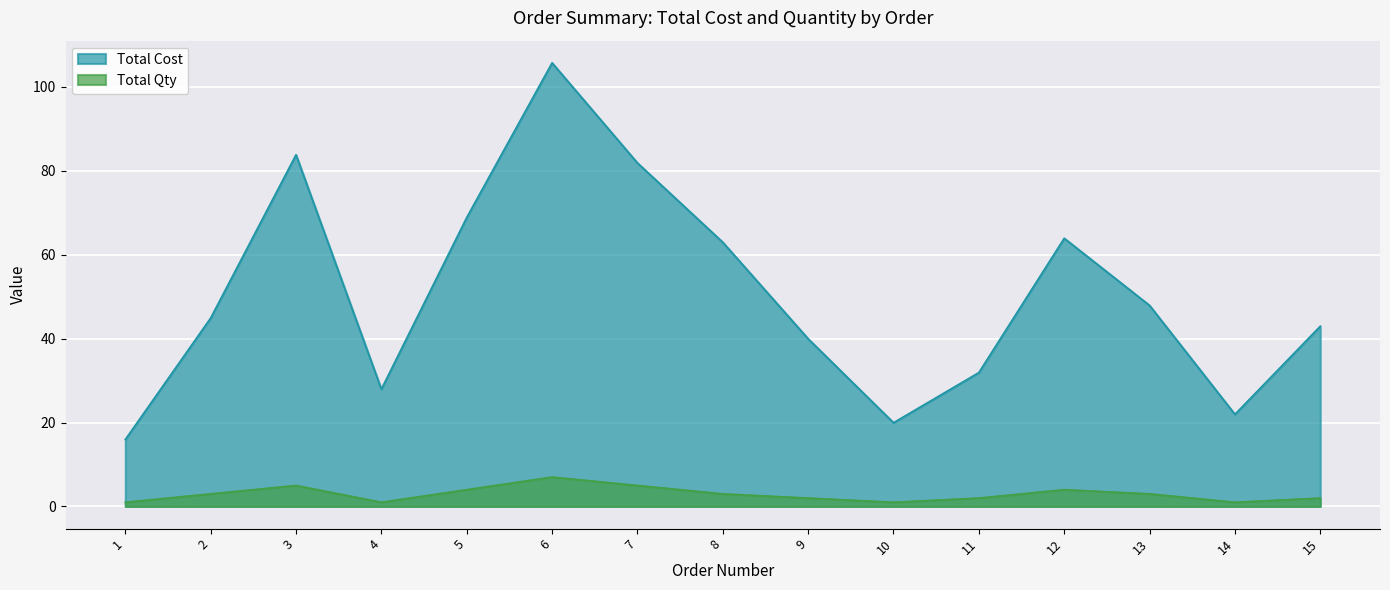

What is the difference between the maximum and minimum values in the Total Cost series?

89.8